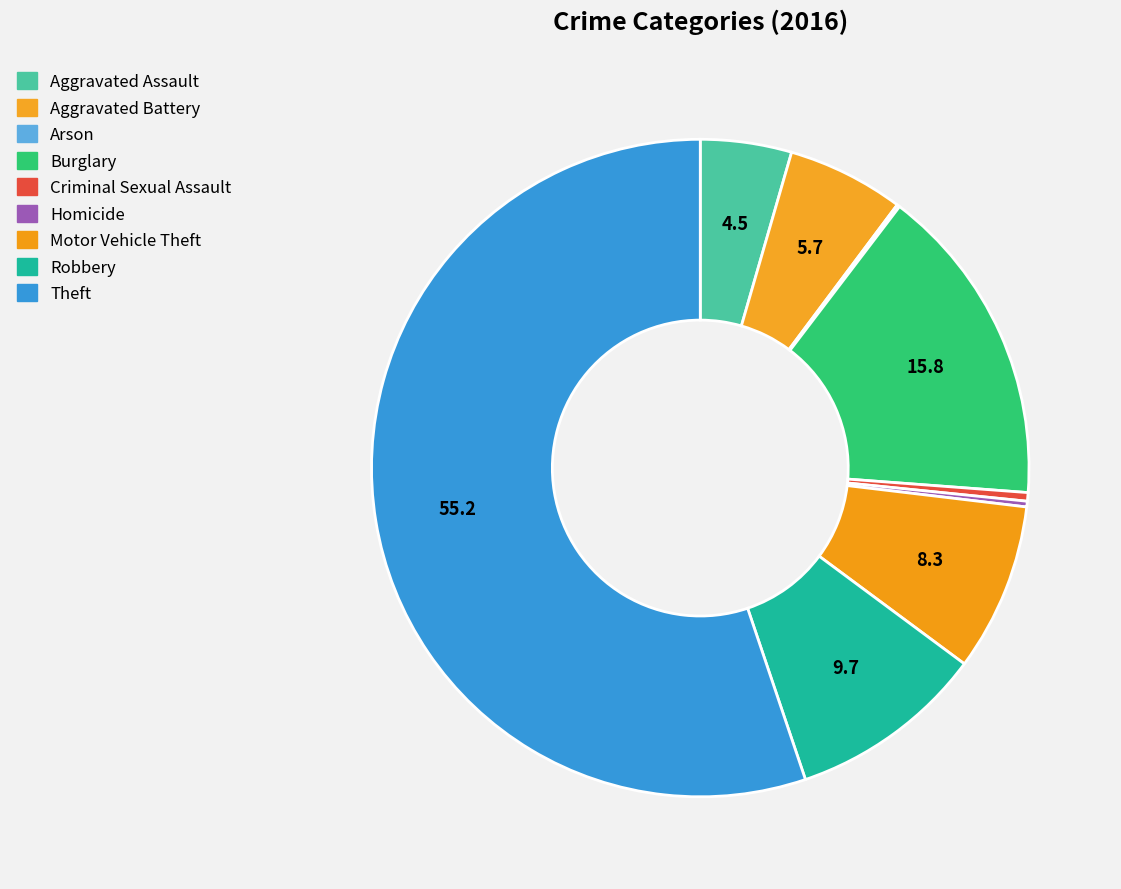

Rank the categories by value from lowest to highest.

Arson, Homicide, Criminal Sexual Assault, Aggravated Assault, Aggravated Battery, Motor Vehicle Theft, Robbery, Burglary, Theft